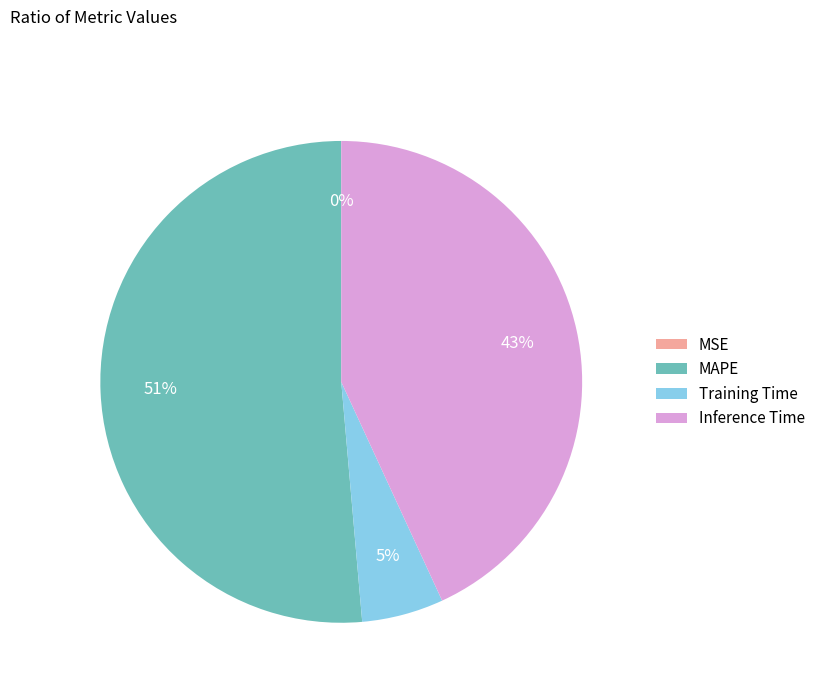

What is the majority slice?

MAPE